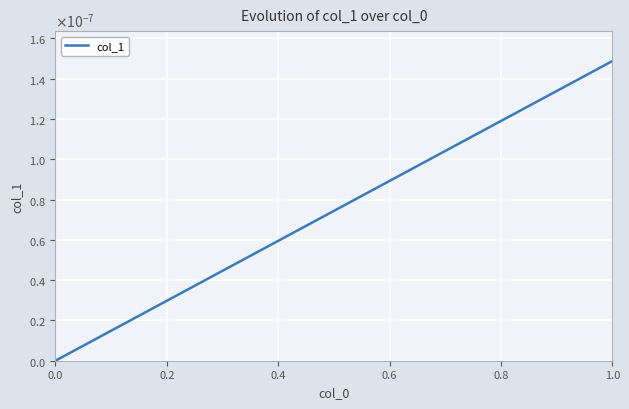

Is this an area chart (filled region under the line)?

No